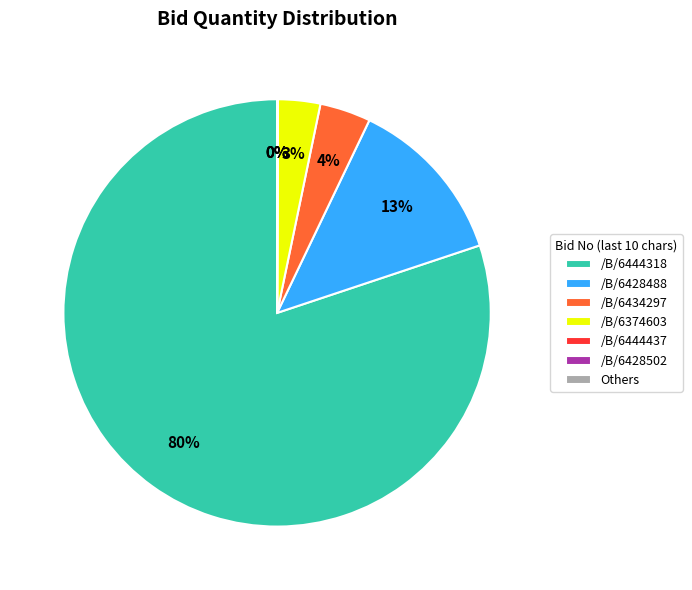

Is the sum of /B/6444318 and /B/6374603 greater than half?

Yes